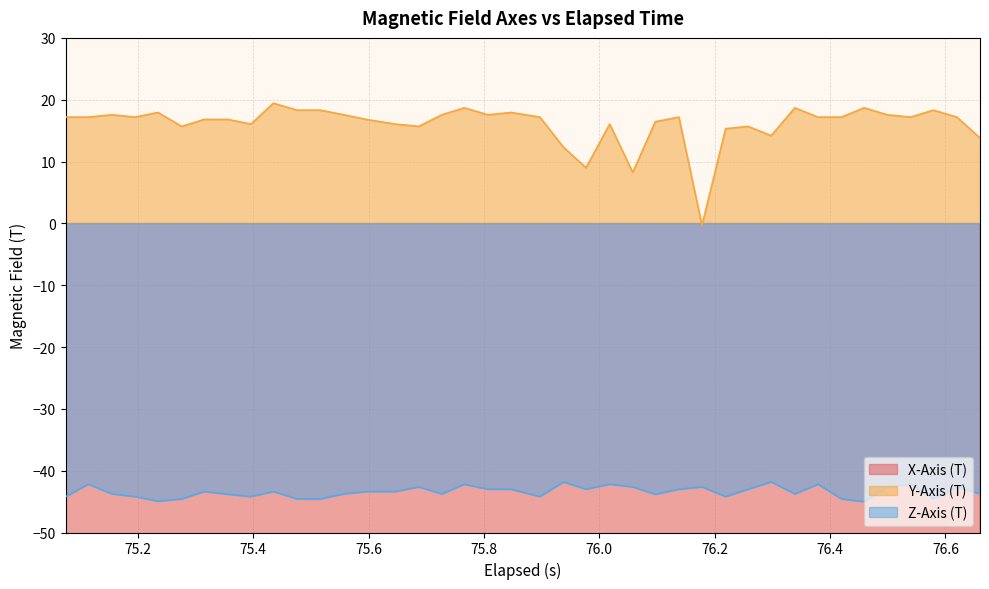

List the series in order of their overall mean, lowest first.

X-Axis (T), Z-Axis (T), Y-Axis (T)